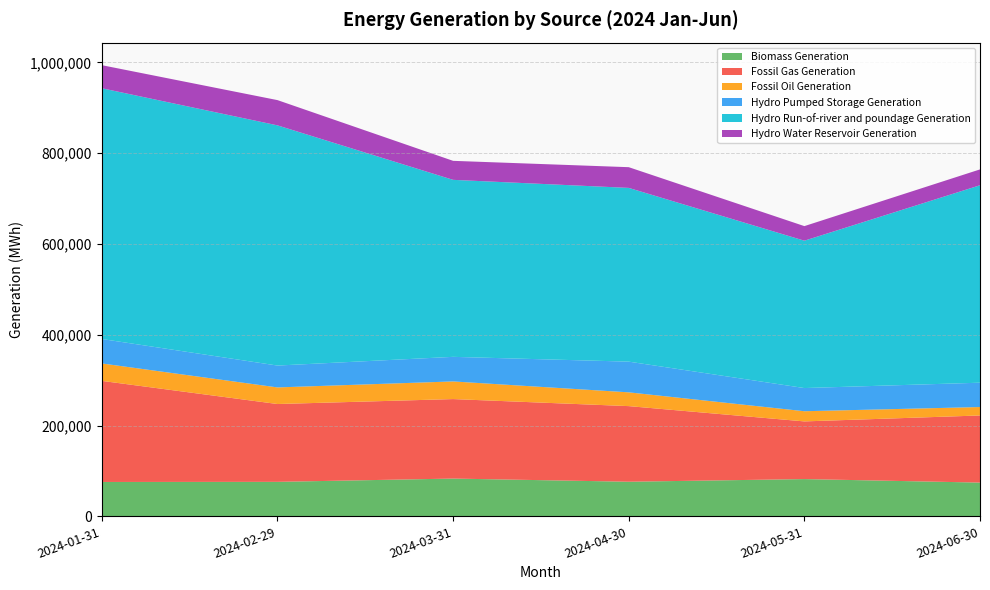

Reading right to left, what are all the values shown in this chart?

Biomass Generation: 74399	82134	76296	83253	76042	75772
Fossil Gas Generation: 147882	127061	166582	175130	171448	222690
Fossil Oil Generation: 18585	22420	30364	38887	36587	38424
Hydro Pumped Storage Generation: 53607	51066	67626	54160	48167	53865
Hydro Run-of-river and poundage Generation: 435002	324654	382774	389947	529163	552391
Hydro Water Reservoir Generation: 34896	32102	45631	41863	55626	50850